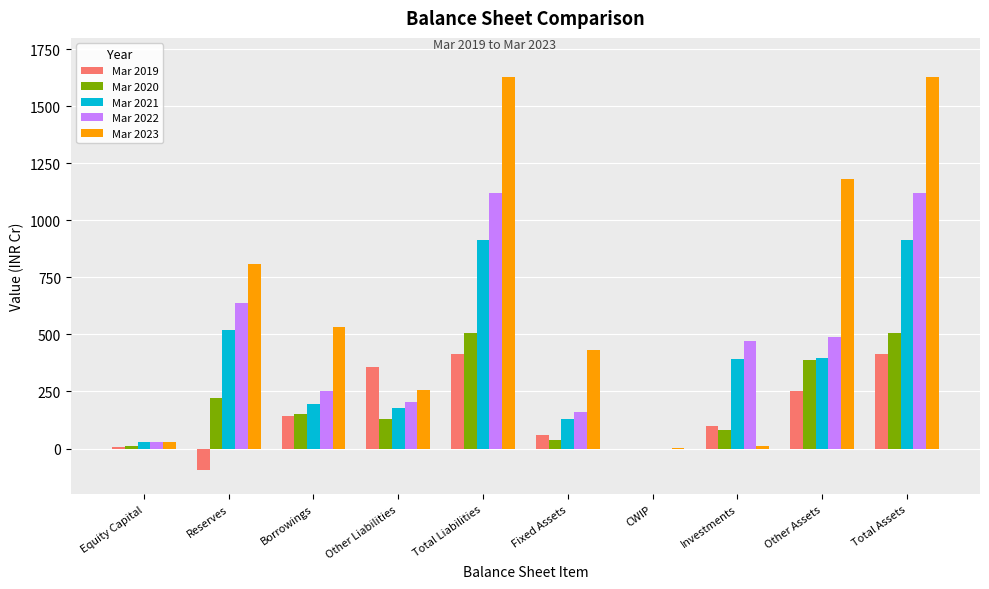

Which series changed the most between Total Liabilities and Other Assets?

Mar 2022